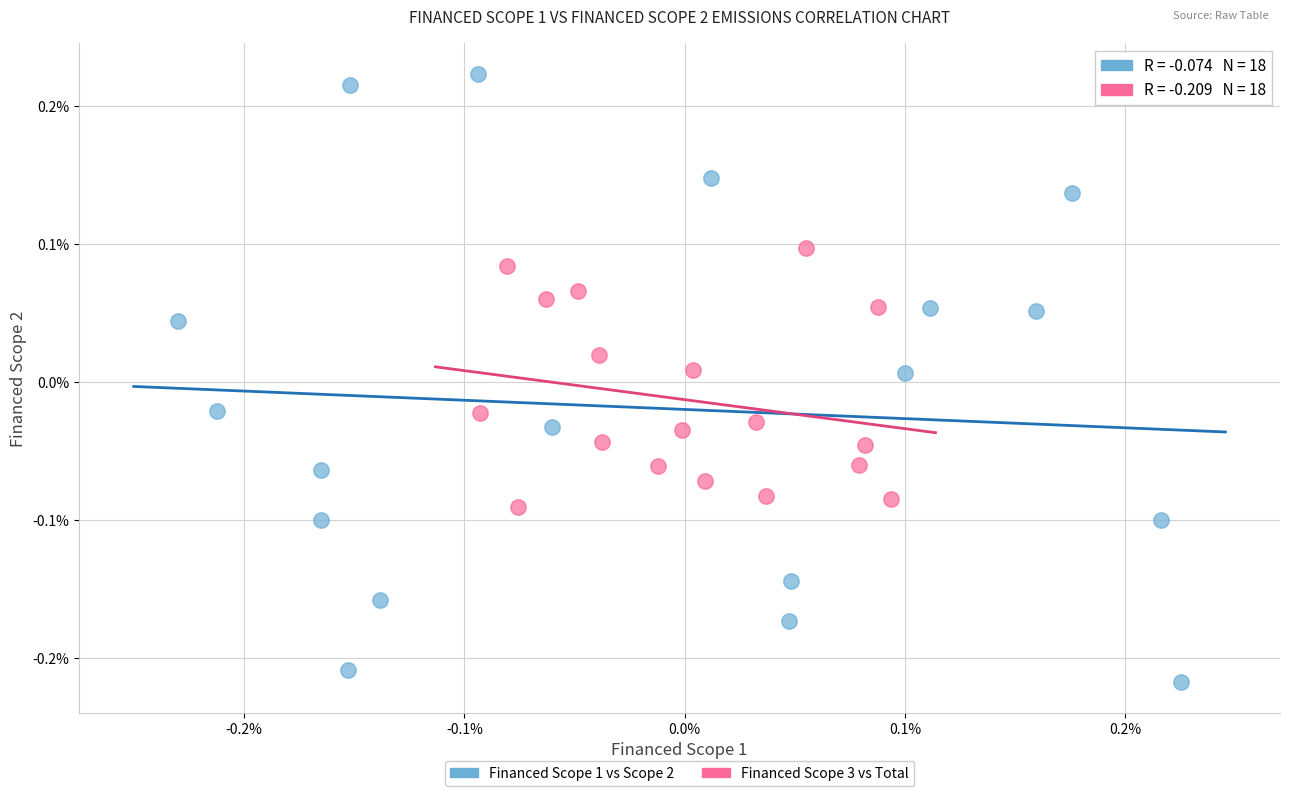

Which series contains the lowest Y value?

Financed Scope 1 vs Scope 2